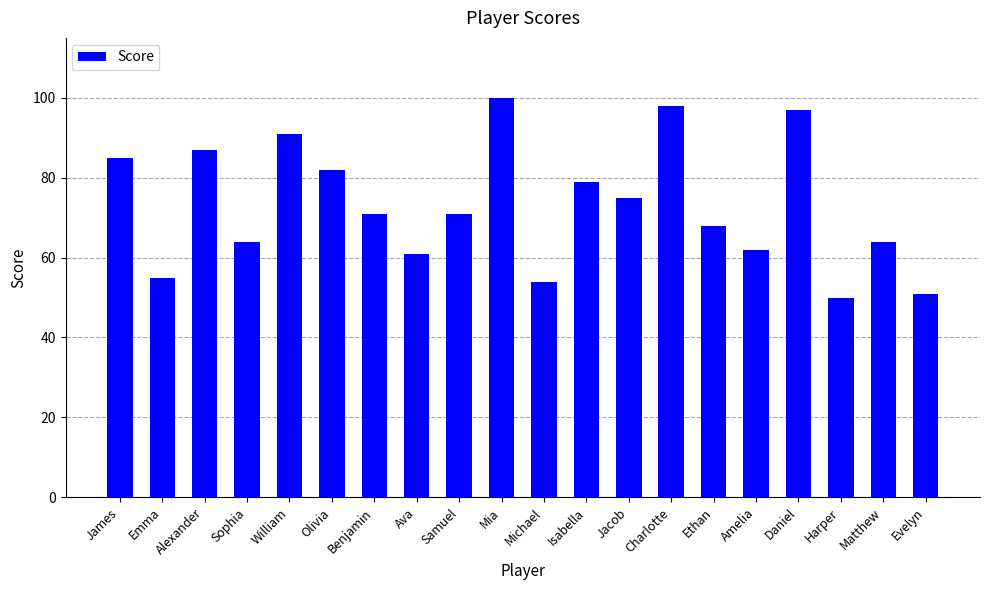

What is the greatest value displayed?

100